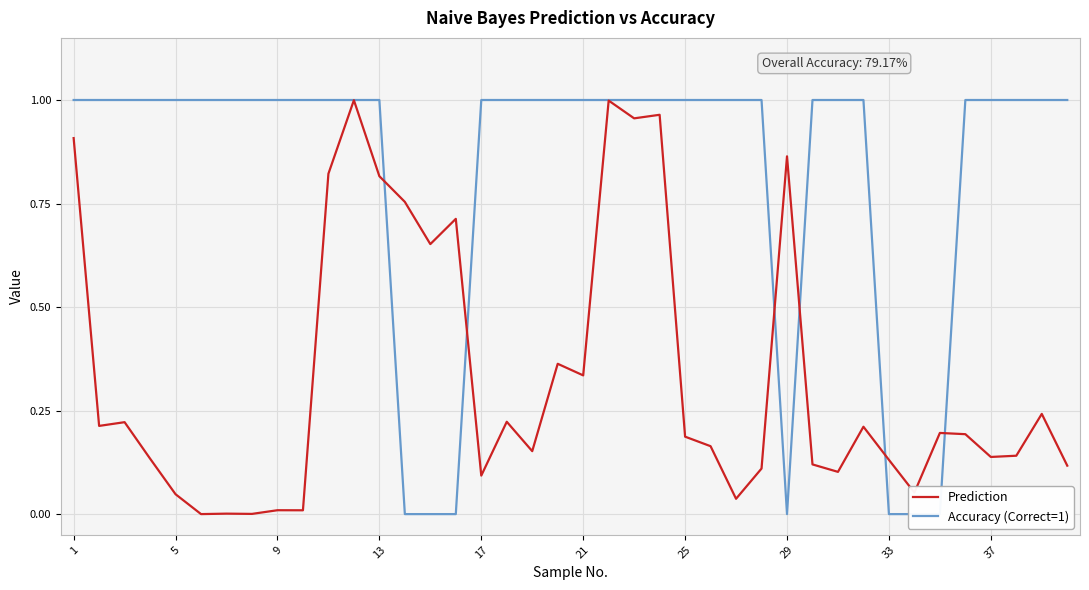

What is the difference between the highest and lowest values at 14?

0.7